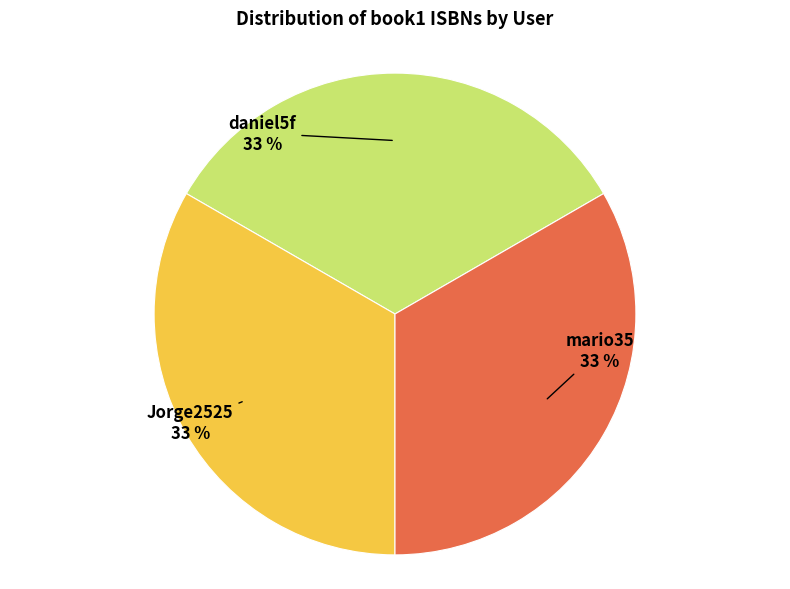

Count the number of slices in the pie.

3